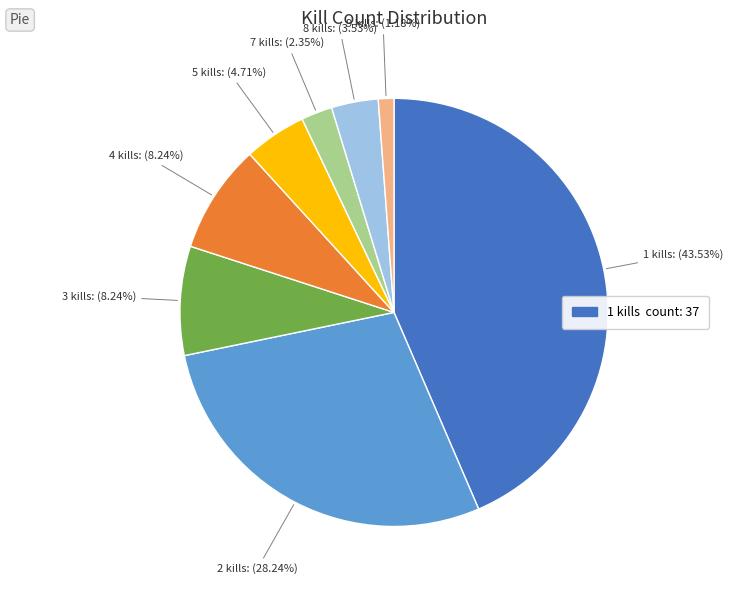

Is there any slice that represents more than half of the pie?

No